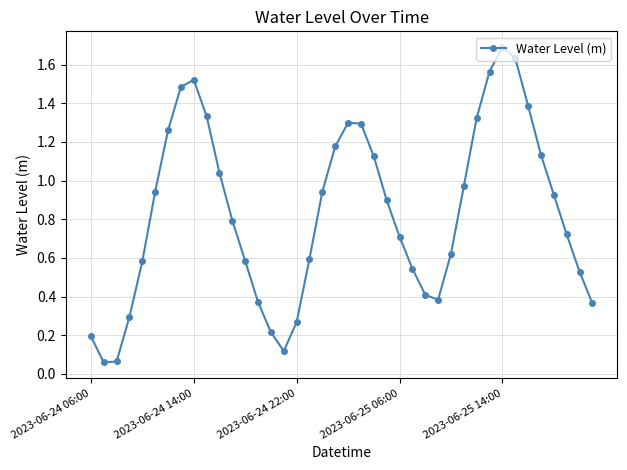

True or false: the data has more than 2 interior local peaks.

True